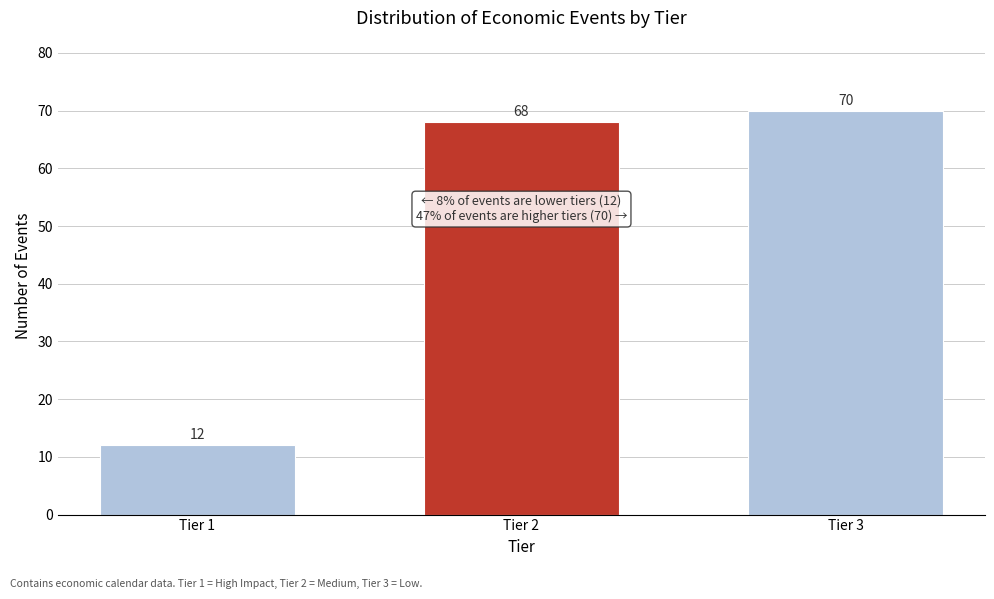

Reading right to left, list all the values displayed in this chart.

70	68	12